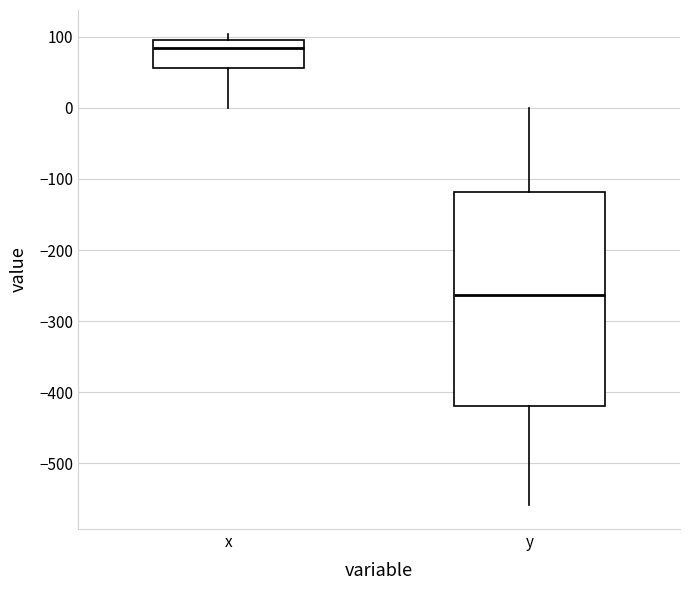

Comparing the boxes themselves (not the whiskers), which one is the tallest?

y